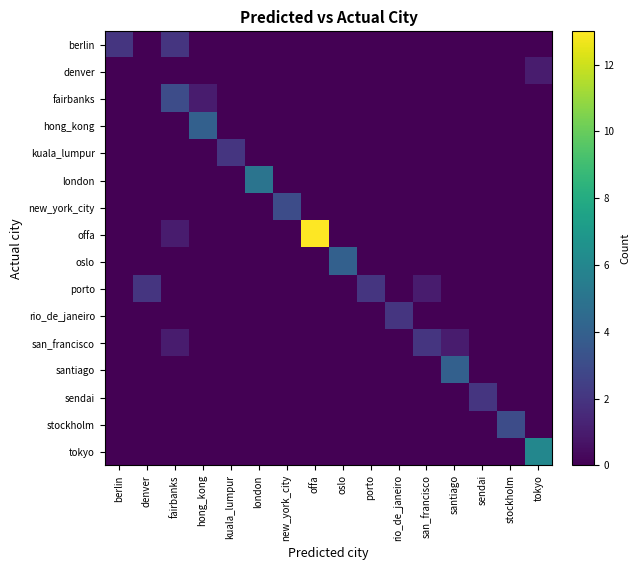

What is the total value across all series at fairbanks?

7